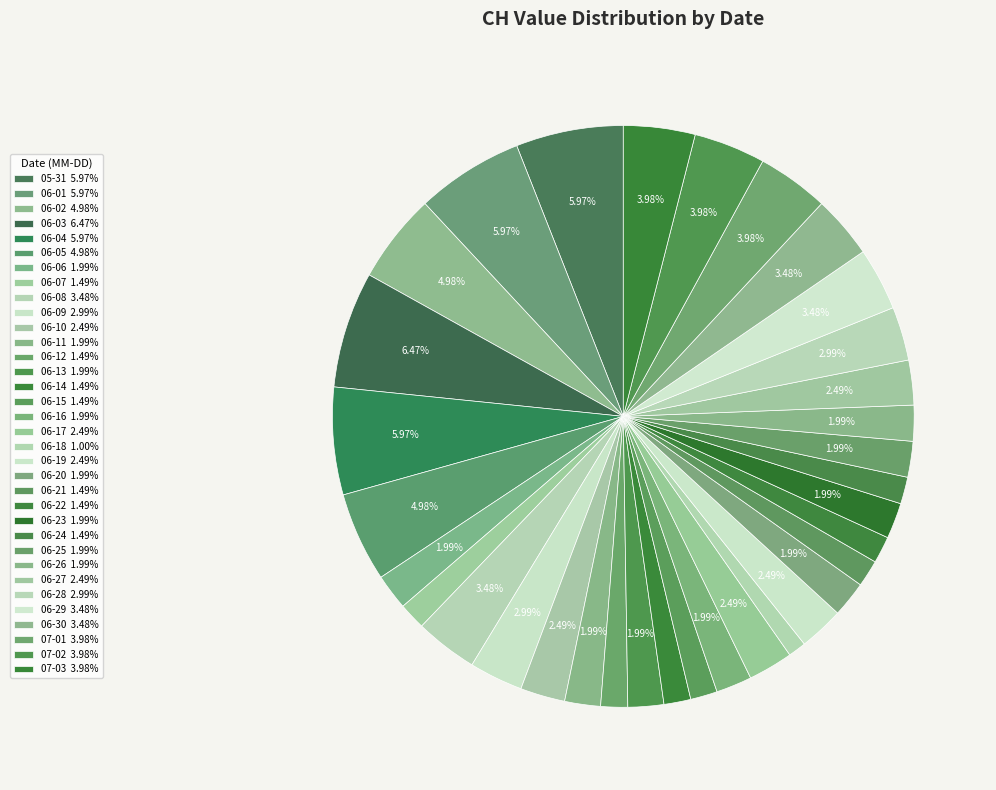

How many slices are in this pie chart?

34